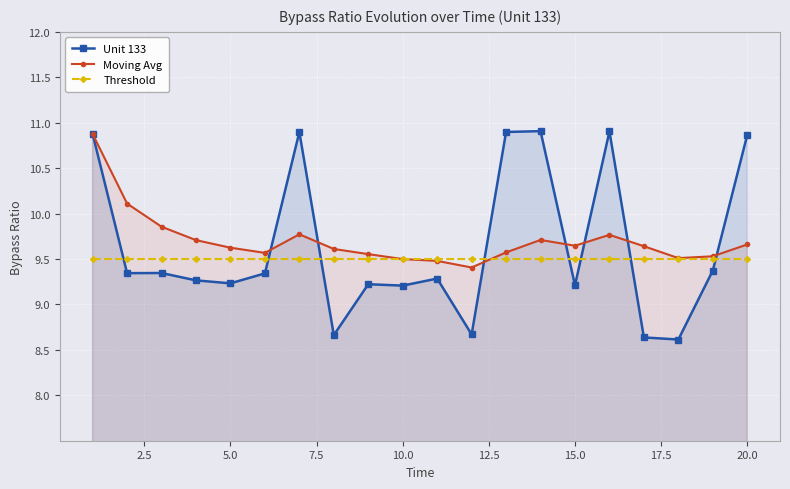

List the series in order of their peak value, highest first.

Unit 133, Moving Avg, Threshold